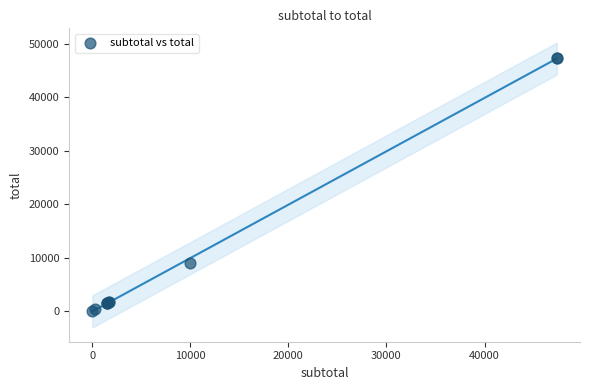

What Y value in the scatter plot is closest to 23685?

9000.0